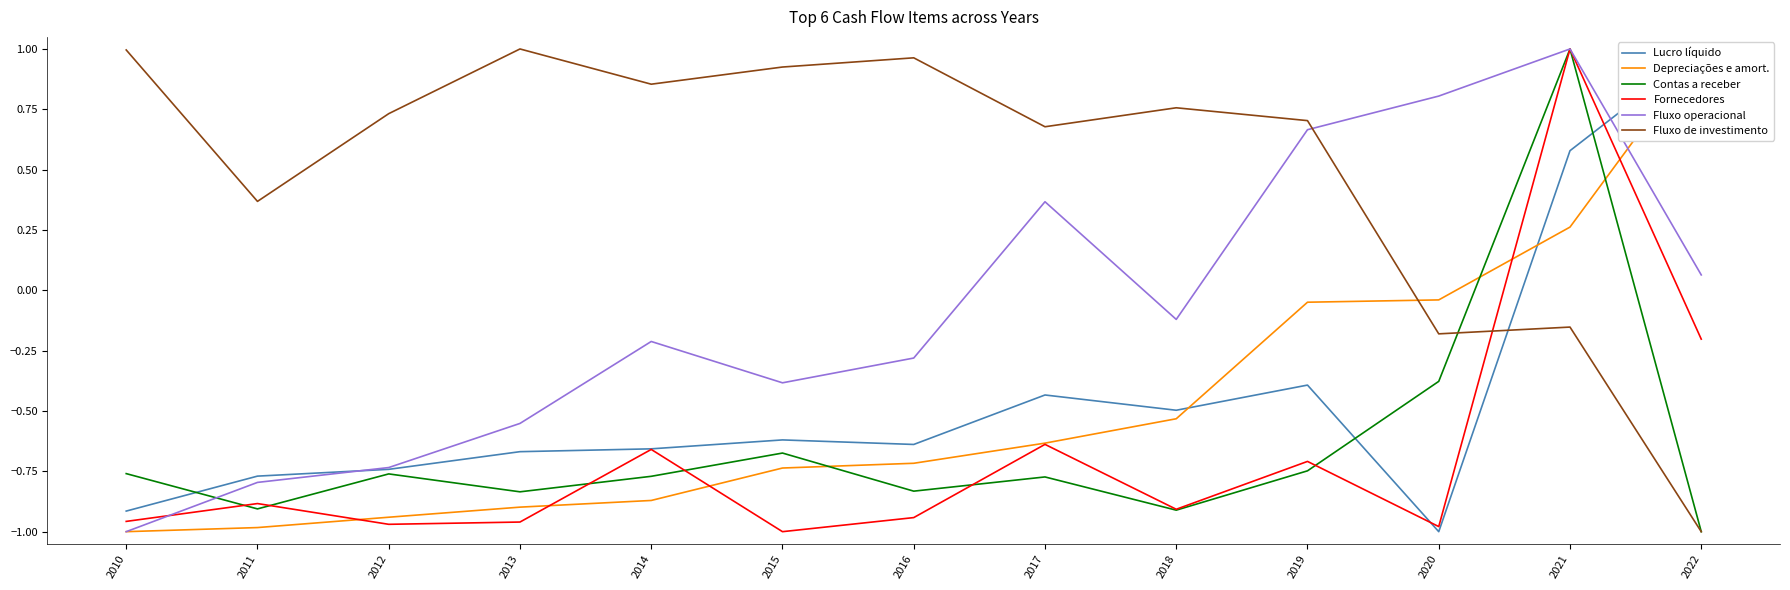

Does the chart display data point markers on the line(s)?

No